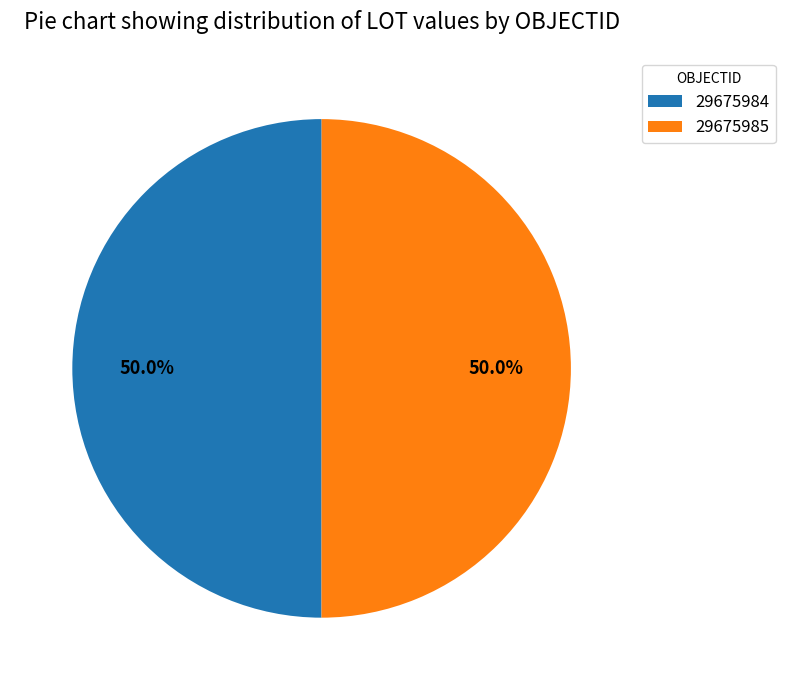

To the nearest percent, what portion does 29675984 represent?

50%